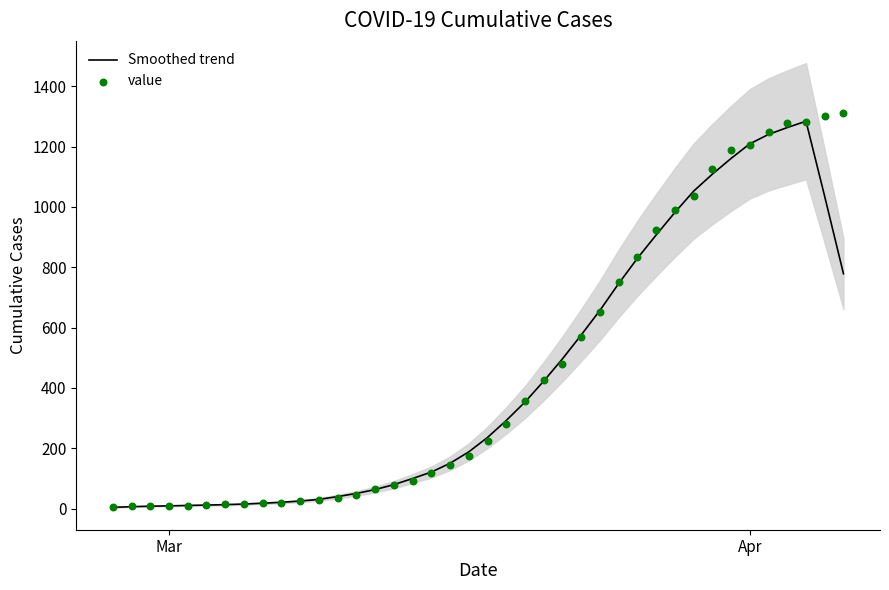

What are all the series names shown in the legend?

Smoothed trend, value